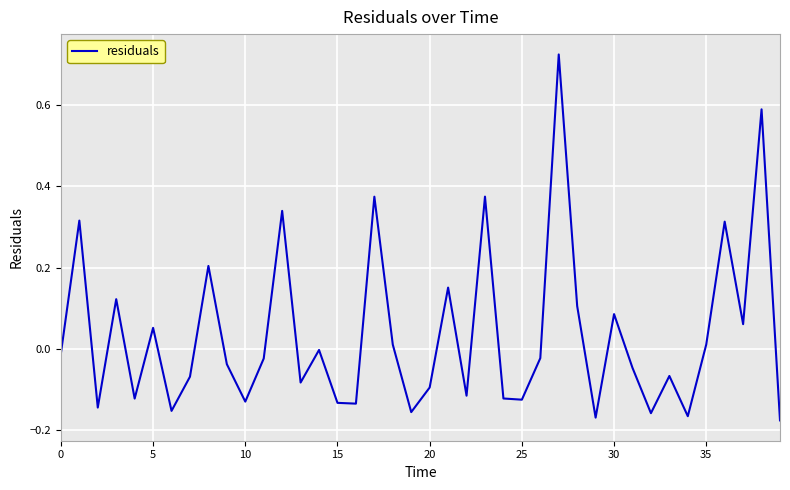

What is the difference between the maximum and minimum values?

0.9